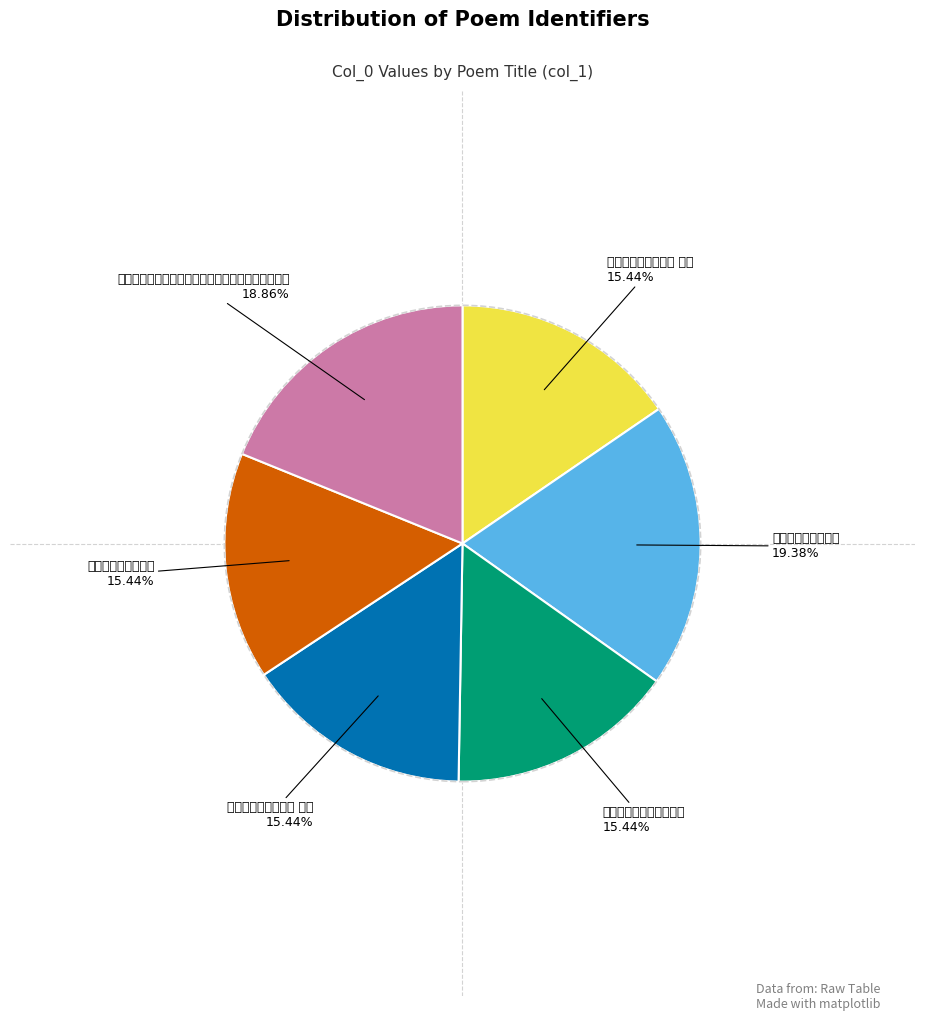

Which slice is the largest?

蓟镇忆弟正之试南都